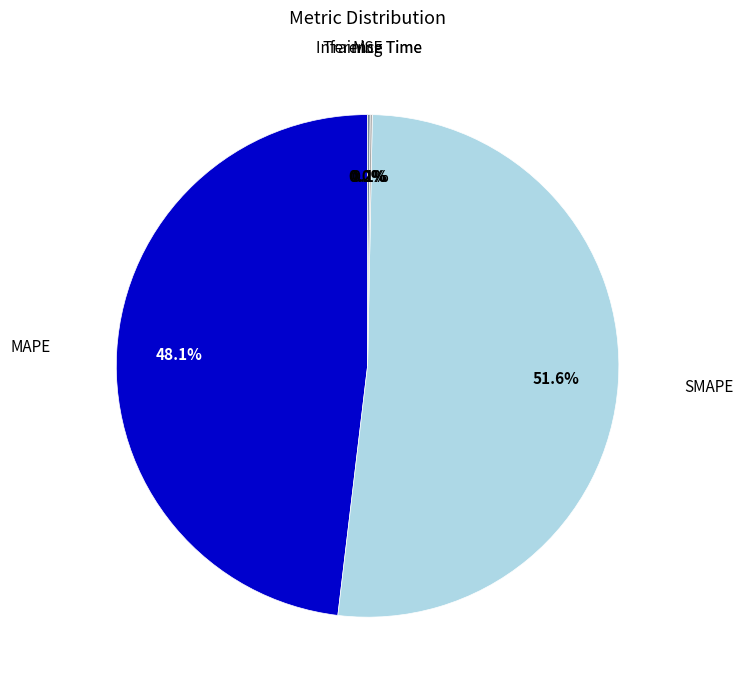

What is the largest slice in the pie chart?

SMAPE